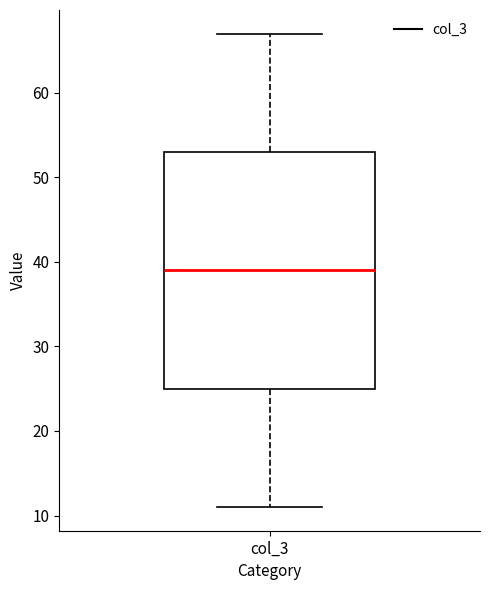

Where does the upper whisker of the box for col_3 end on the y-axis? The values are not printed on the chart, so give them approximately, as read against the axis.

67